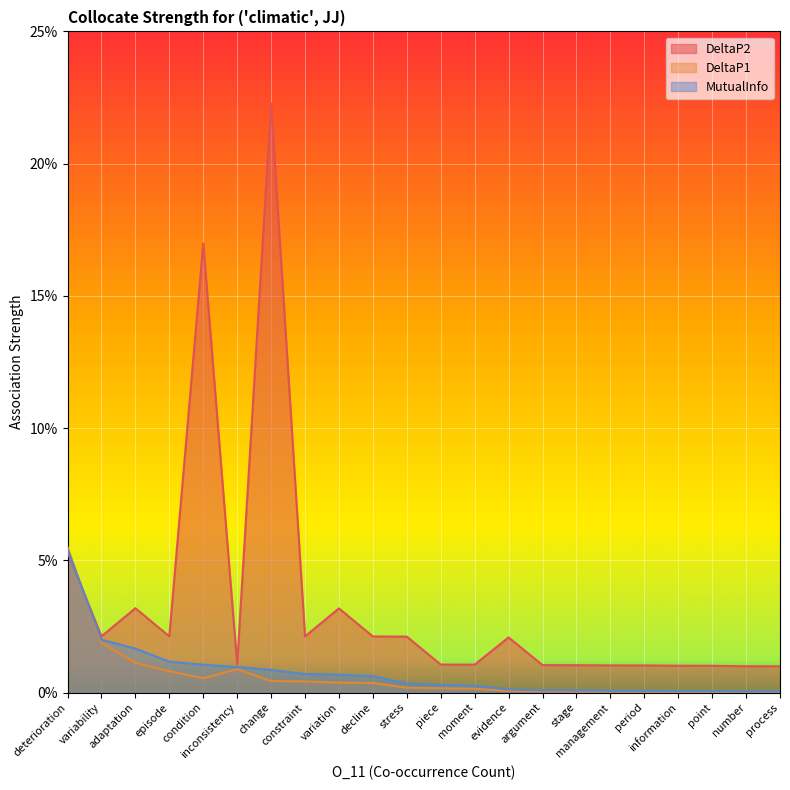

Which series has the largest range (max minus min)?

DeltaP2